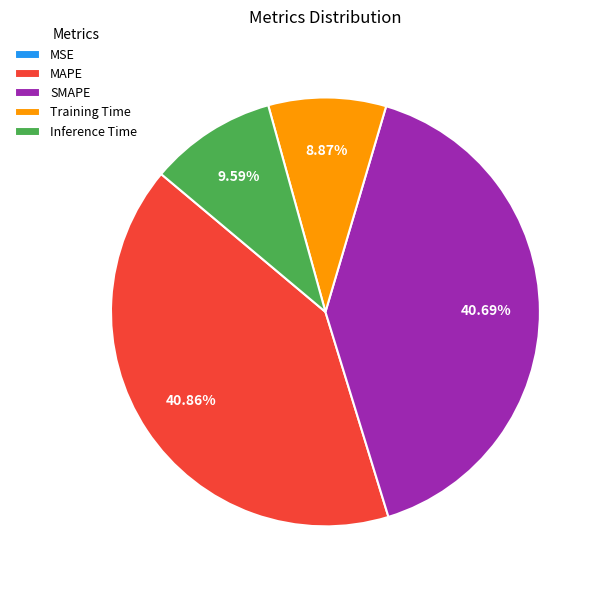

Which has a higher value, Training Time or Inference Time?

Inference Time